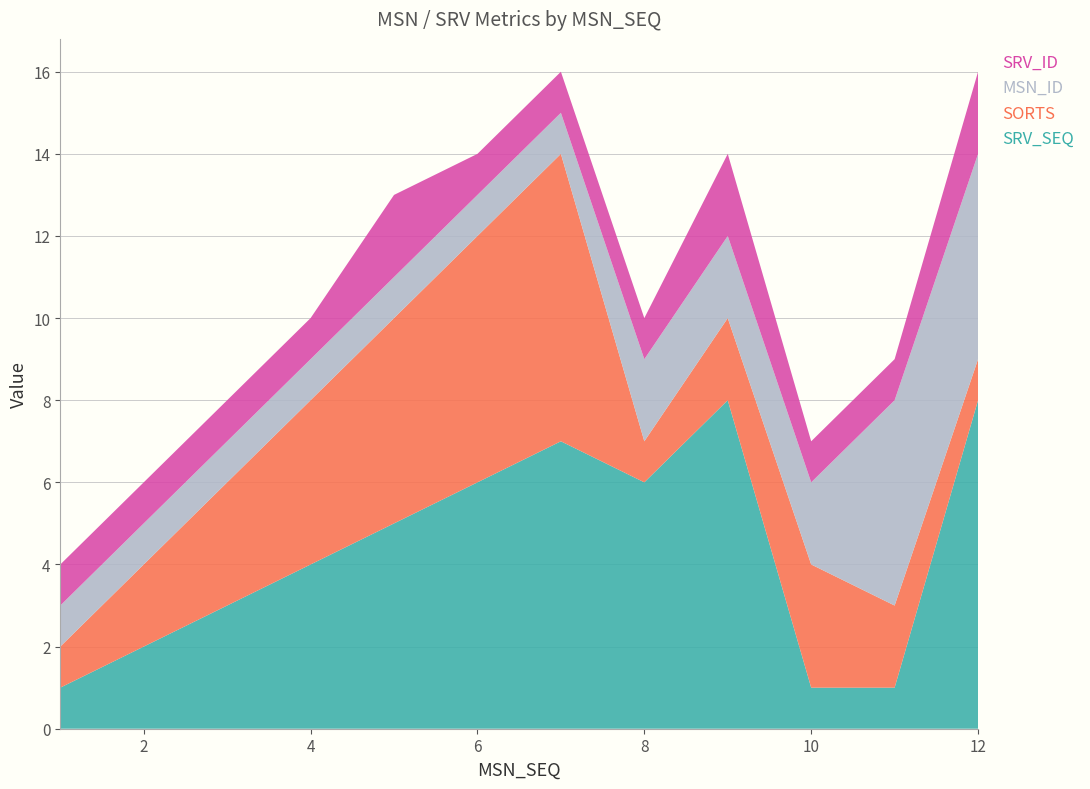

Reading left to right, what are all the values shown in this chart?

SRV_SEQ: 1	2	3	4	5	6	7	6	8	1	1	8
SORTS: 1	2	3	4	5	6	7	1	2	3	2	1
MSN_ID: 1	1	1	1	1	1	1	2	2	2	5	5
SRV_ID: 1	1	1	1	2	1	1	1	2	1	1	2